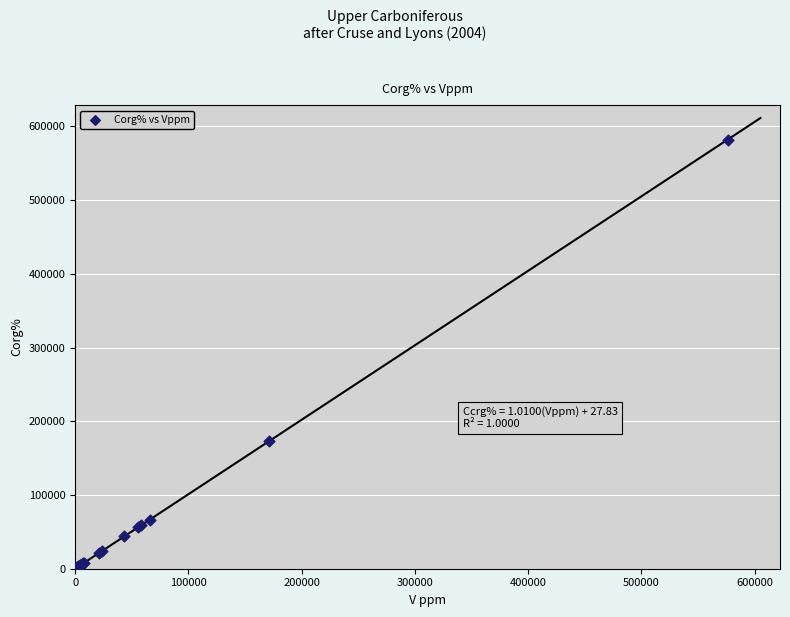

What Y value in the scatter plot is closest to 291010?

173850